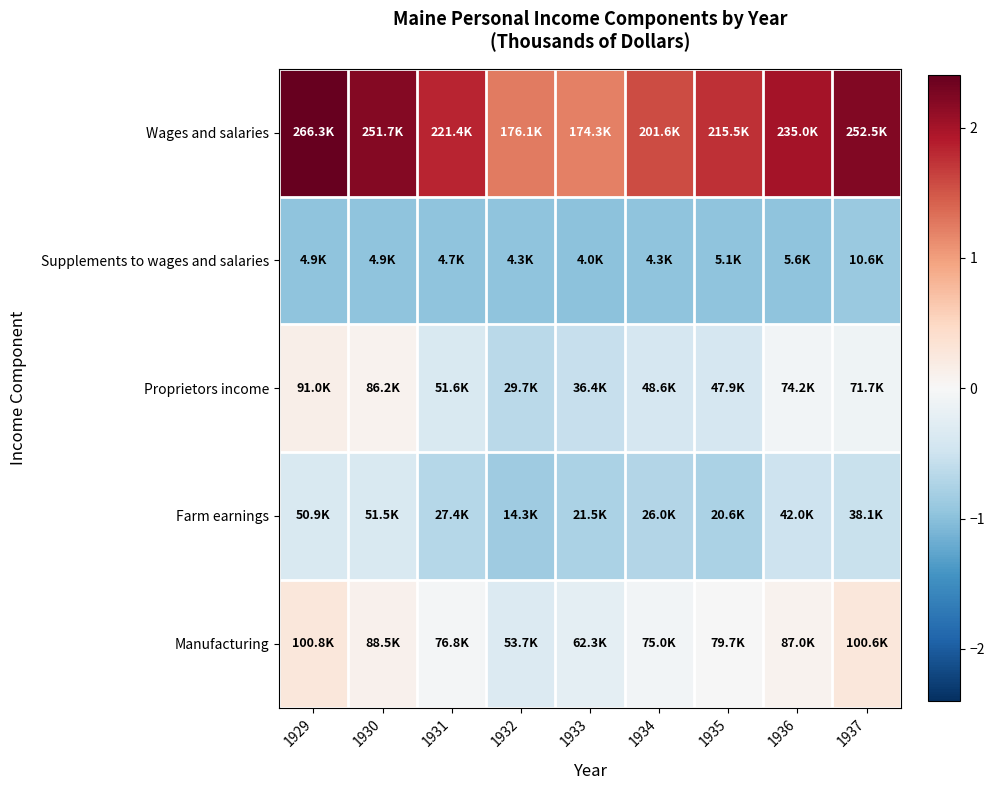

Which series has the widest spread of values?

Wages and salaries